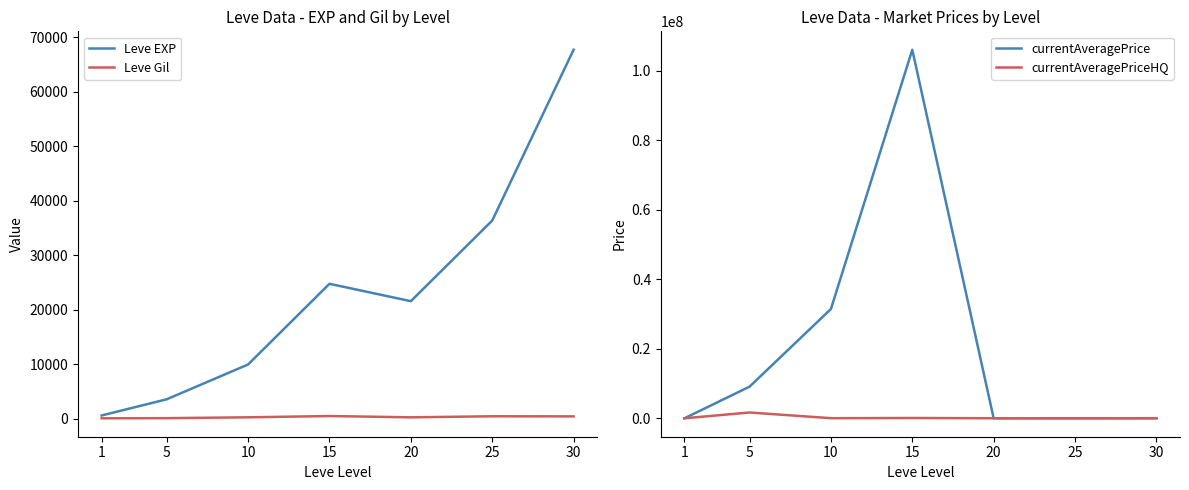

Where does the Leve Gil series first go above 293?

15